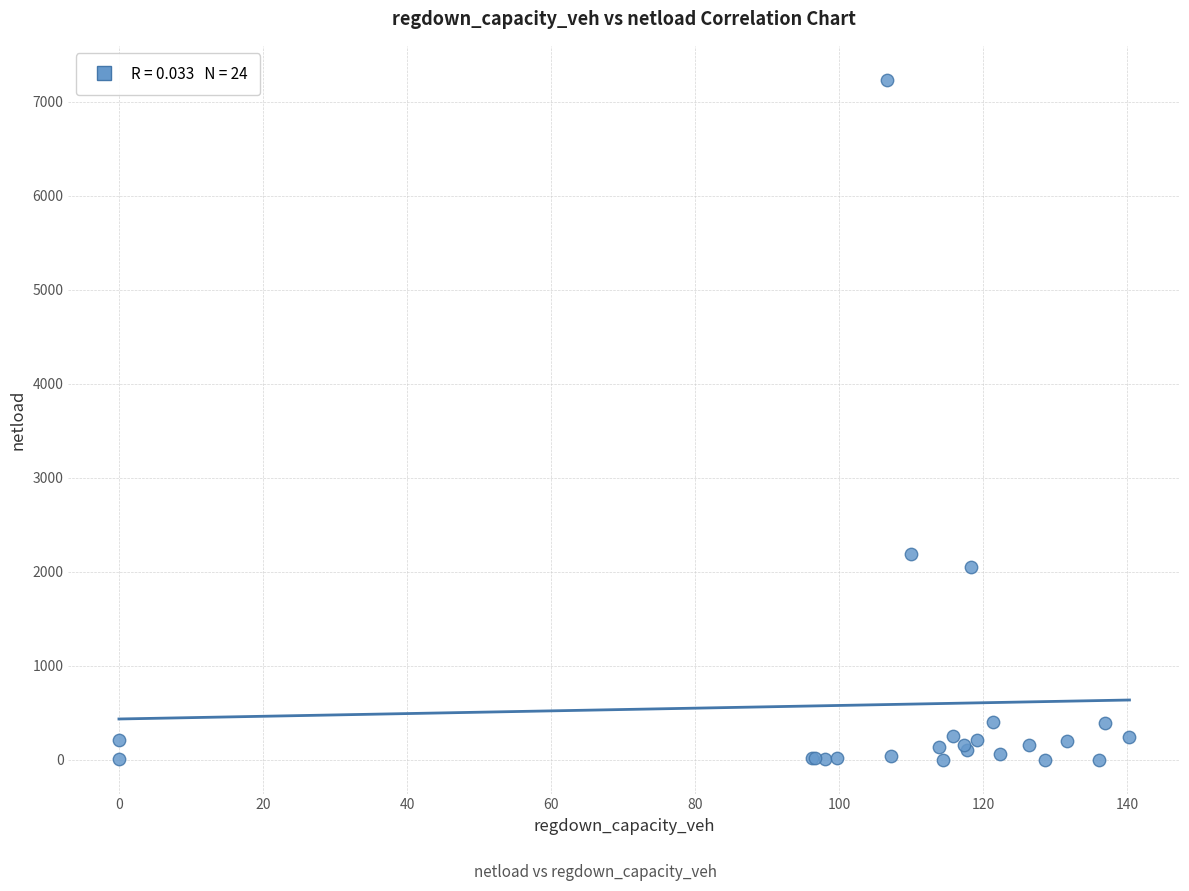

What Y value in the scatter plot is closest to 3616?

2189.3